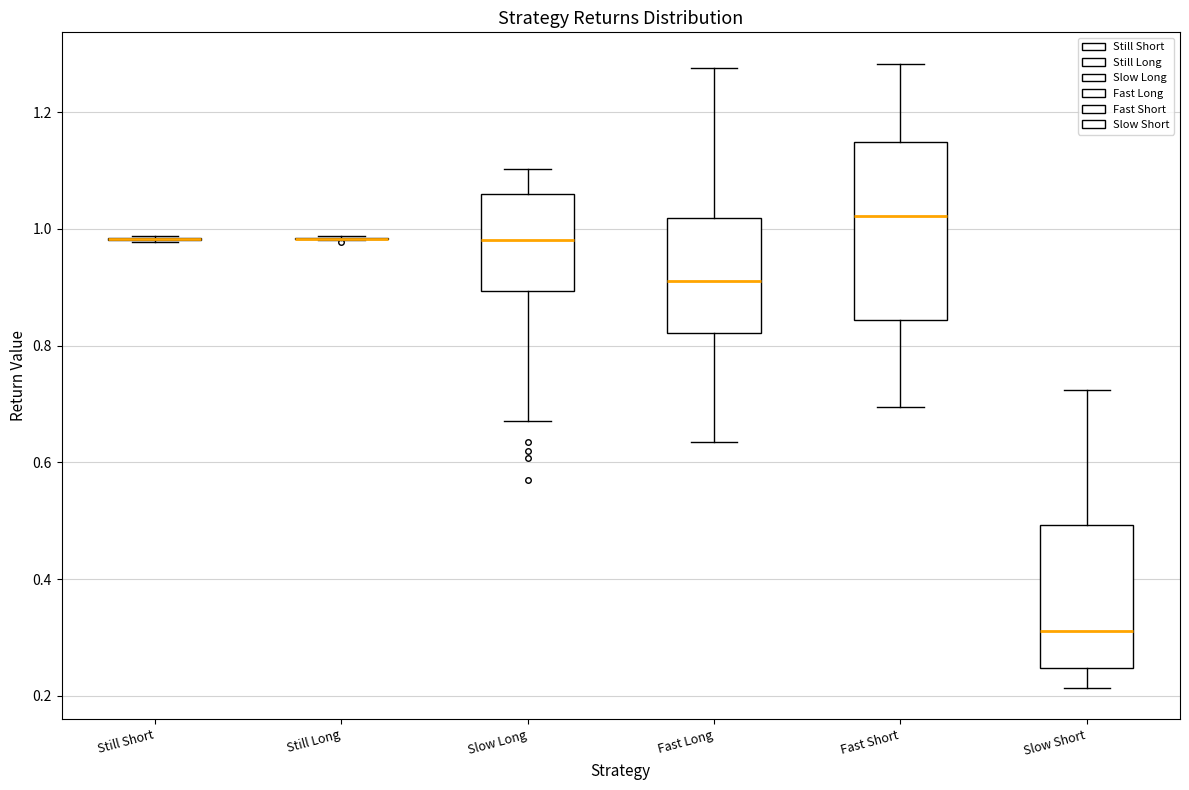

Reading left to right, transcribe this box plot: for each box, give where its median line is, the range the box spans, and where its two whiskers end, as read against the y-axis. The values are not printed on the chart, so give them approximately, as read against the axis.

Still Short: box collapsed to a line at 0.98, whiskers 0.98 to 0.98
Still Long: box collapsed to a line at 0.98, whiskers 0.98 to 0.98
Slow Long: median 0.98, box 0.90 to 1.06, whiskers 0.68 to 1.10
Fast Long: median 0.92, box 0.82 to 1.02, whiskers 0.64 to 1.28
Fast Short: median 1.02, box 0.84 to 1.14, whiskers 0.70 to 1.28
Slow Short: median 0.32, box 0.24 to 0.50, whiskers 0.22 to 0.72